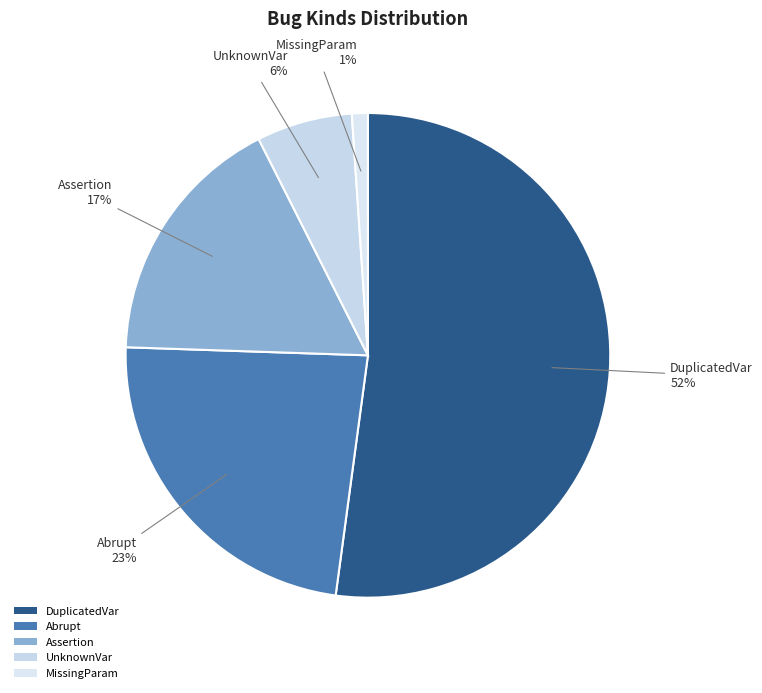

To the nearest percent, what portion does Assertion represent?

17%